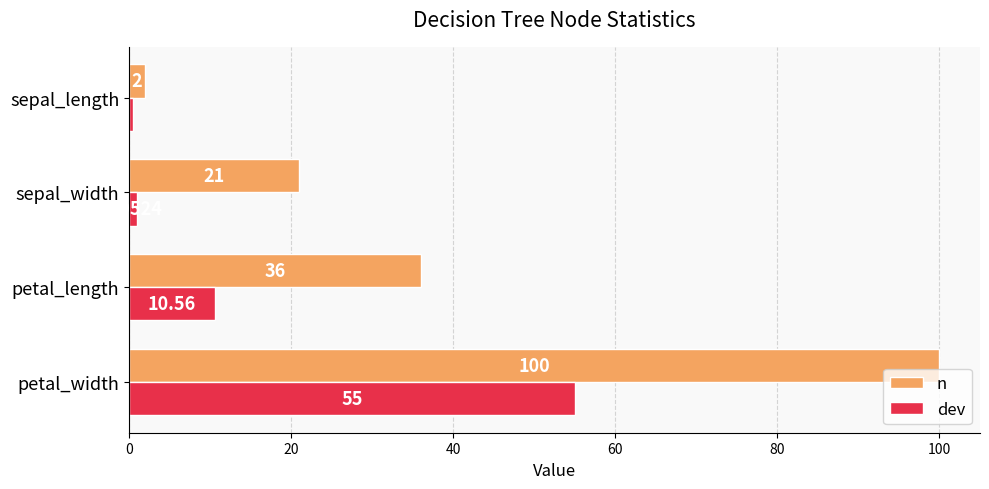

Where is n nearest to the value 51?

petal_length